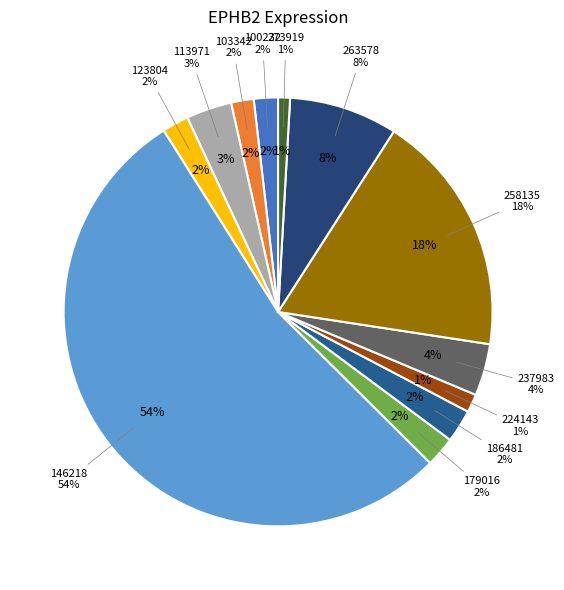

How many segments does this pie chart have?

12